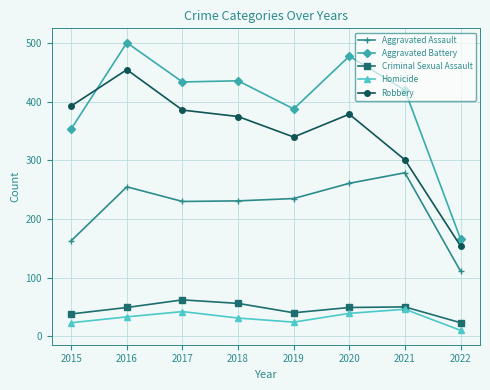

Is the value of Homicide at 2022 greater than the value of Robbery at 2020?

No